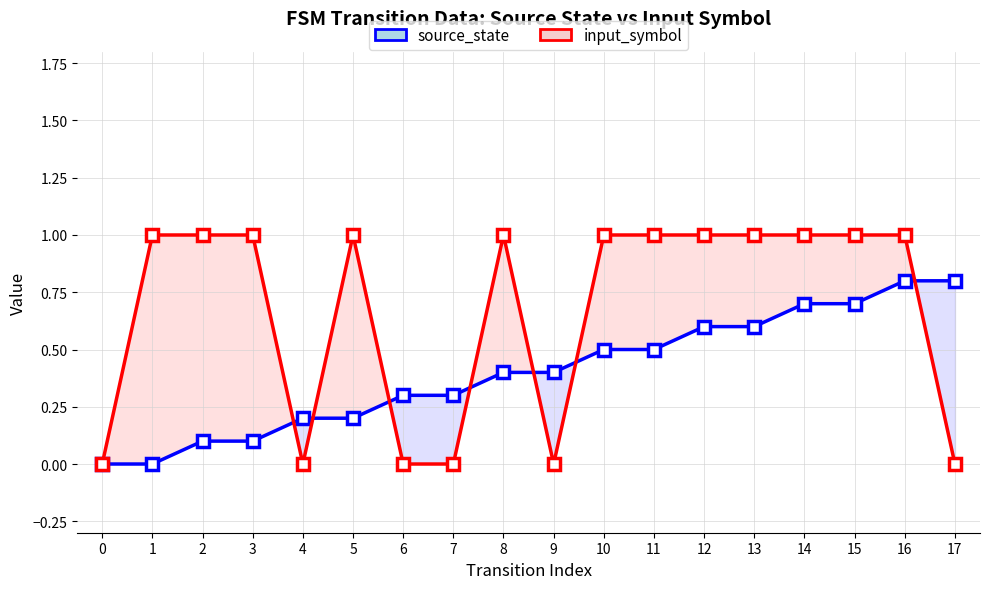

Which series has the widest spread of values?

input_symbol